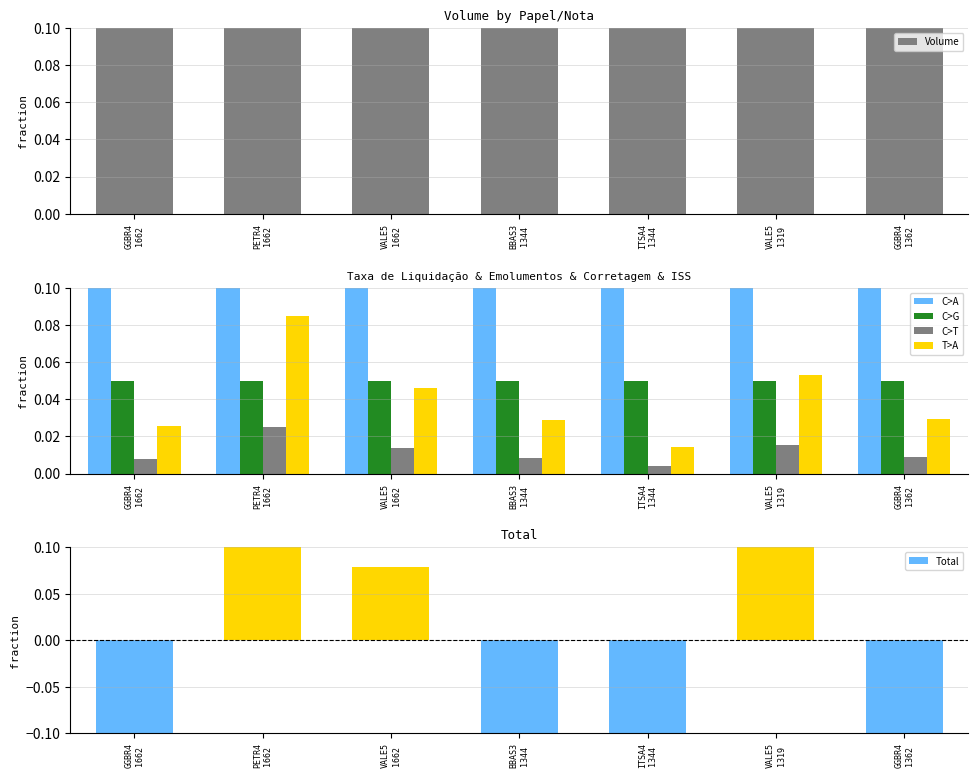

What is the label of the 1st bar from the right?

GGBR4
1362